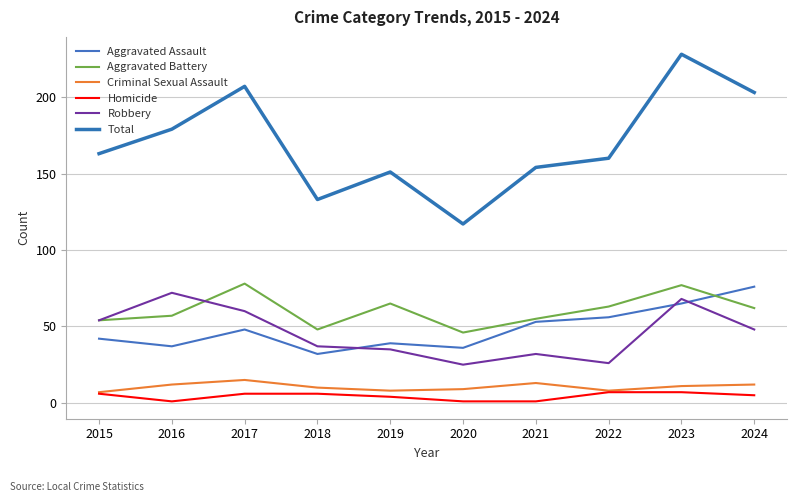

True or false: Total and Robbery cross at least once.

False